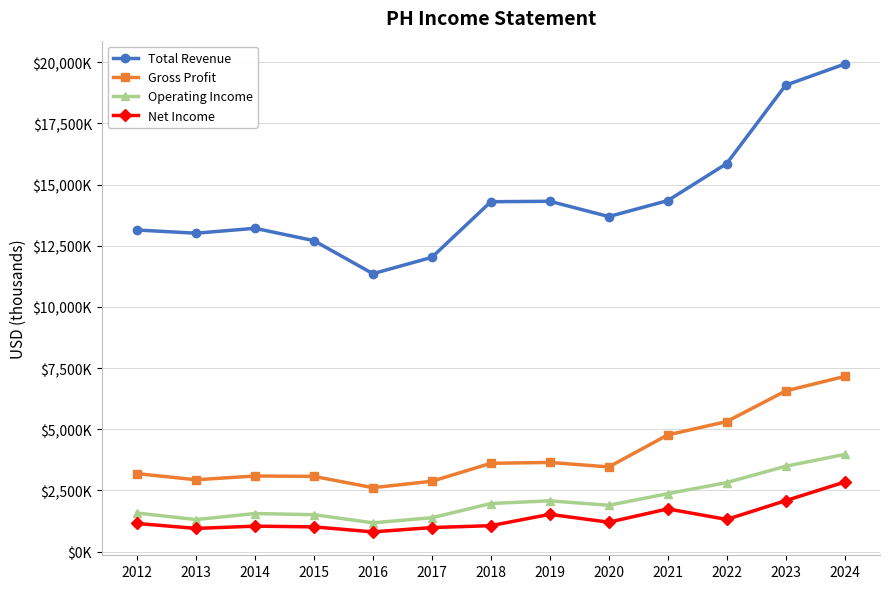

At which category does Operating Income reach its first local peak?

2014